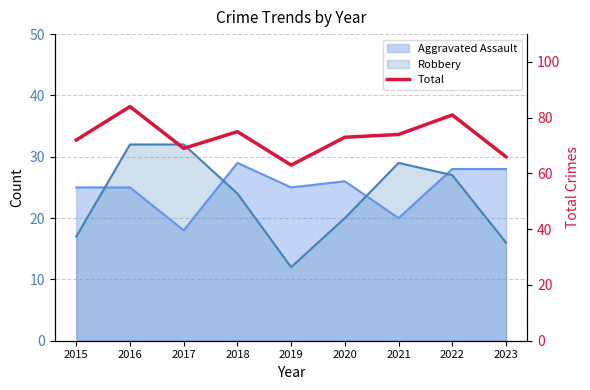

True or false: the data shows 15 at 2017.

False